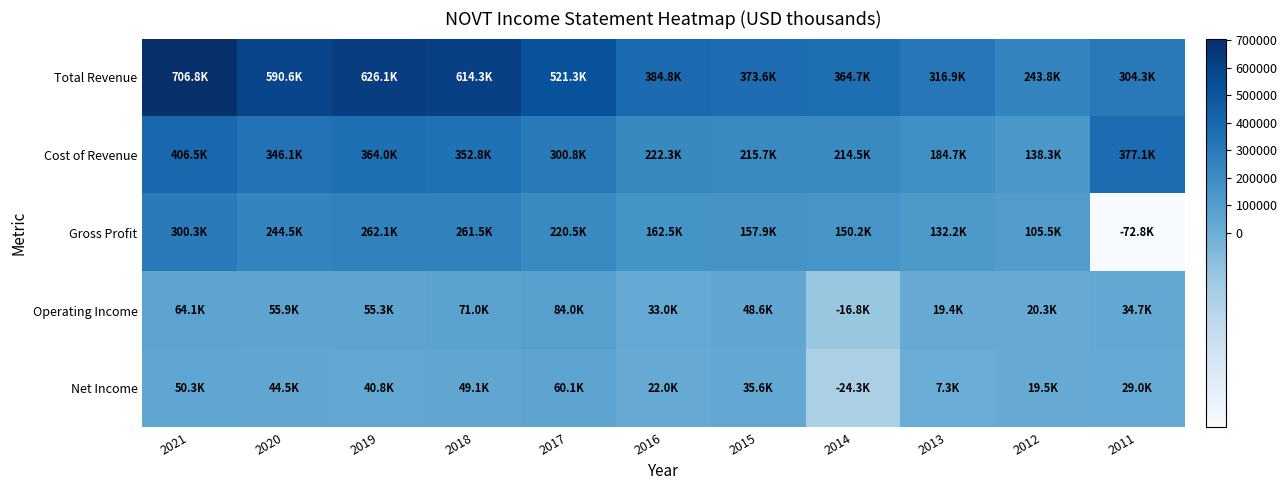

Count the number of data series in this chart.

5